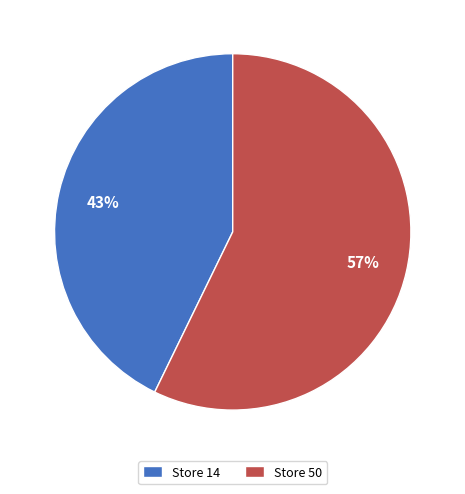

What is the majority slice?

Store 50